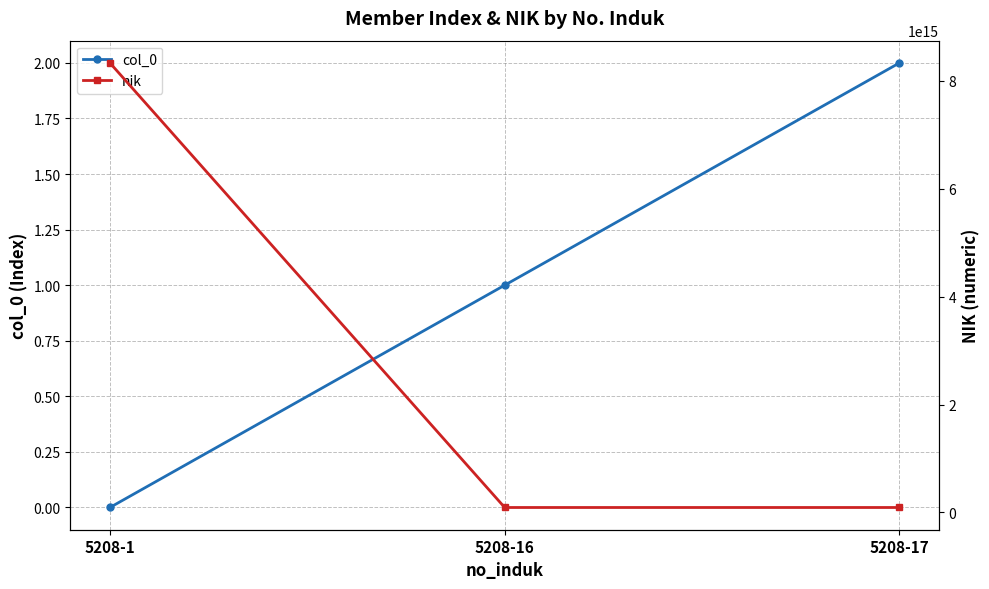

At how many categories does at least one series exceed 7739424316948092?

1